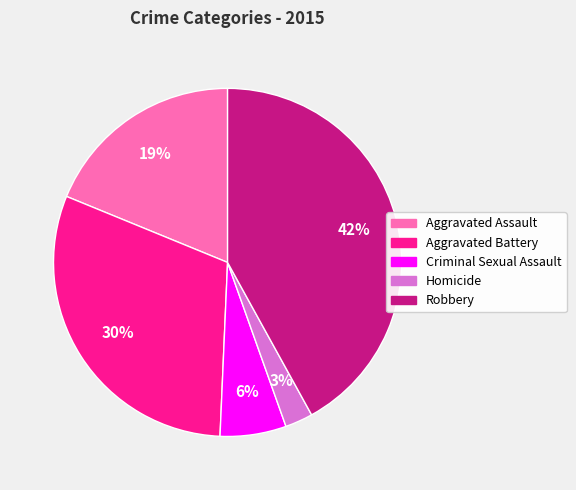

To the nearest percent, what portion does Robbery represent?

42%